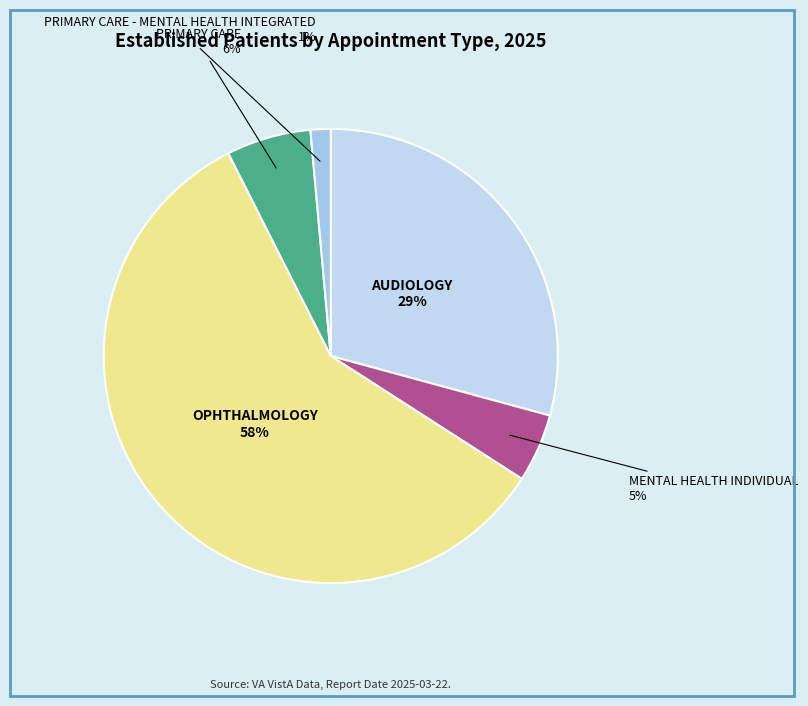

To the nearest percent, what percentage of the pie is PRIMARY CARE - MENTAL HEALTH INTEGRATED?

1%